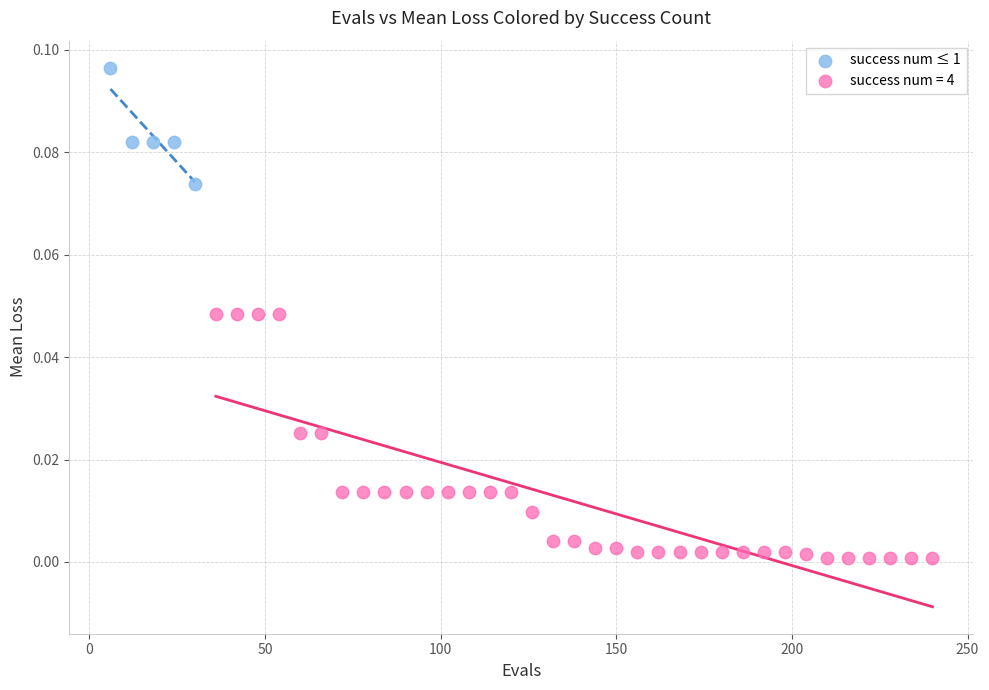

Which series has the widest spread of Y values?

success num = 4